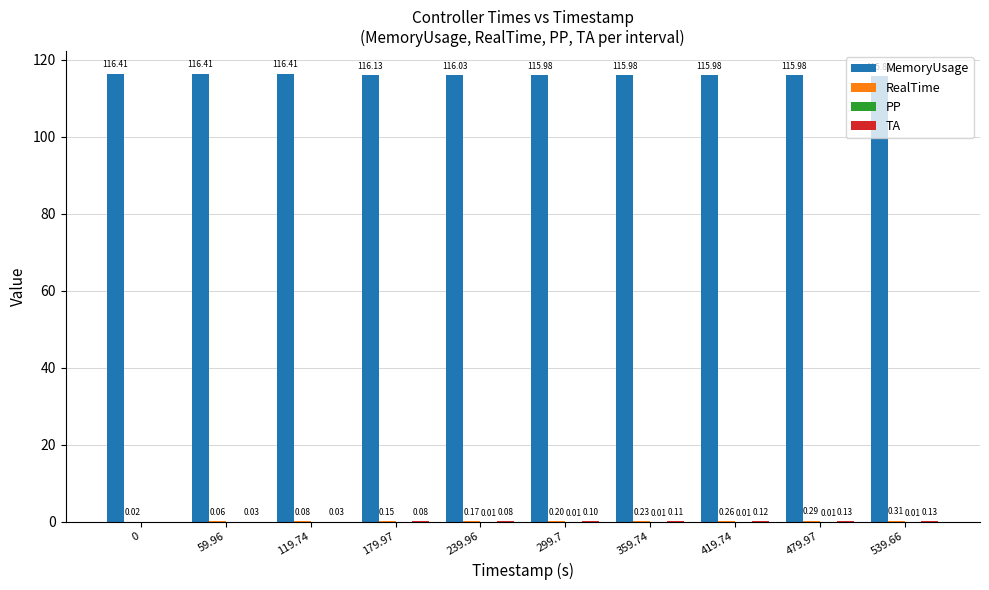

What is the sum of the MemoryUsage values at 479.97 and 299.7?

232.0